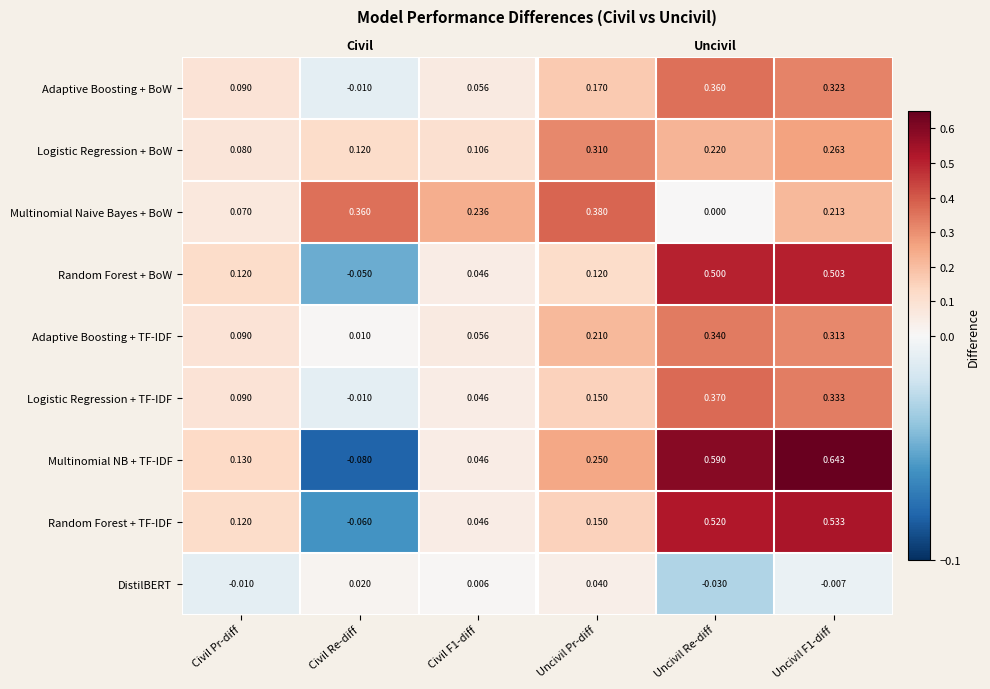

List the series in order of their peak value, highest first.

Multinomial NB + TF-IDF, Random Forest + TF-IDF, Random Forest + BoW, Multinomial Naive Bayes + BoW, Logistic Regression + TF-IDF, Adaptive Boosting + BoW, Adaptive Boosting + TF-IDF, Logistic Regression + BoW, DistilBERT